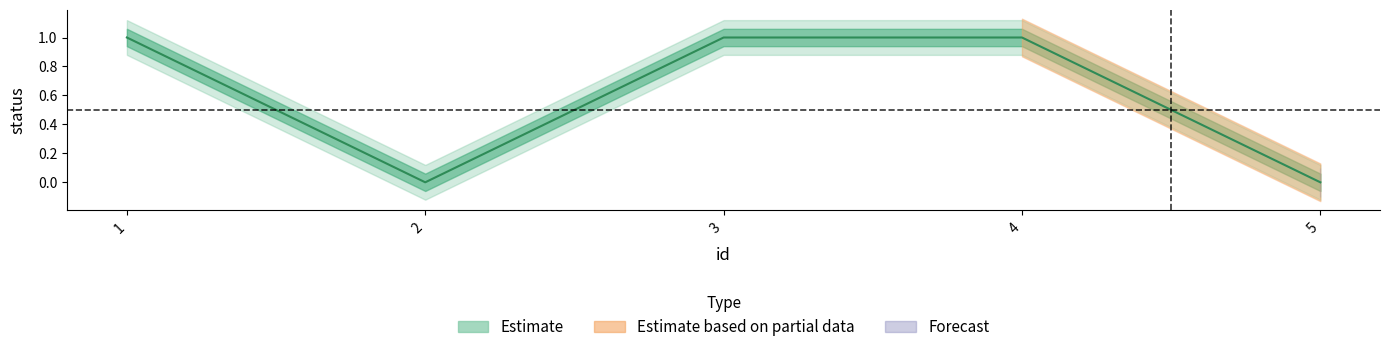

Which has a higher value, 2 or 1?

1